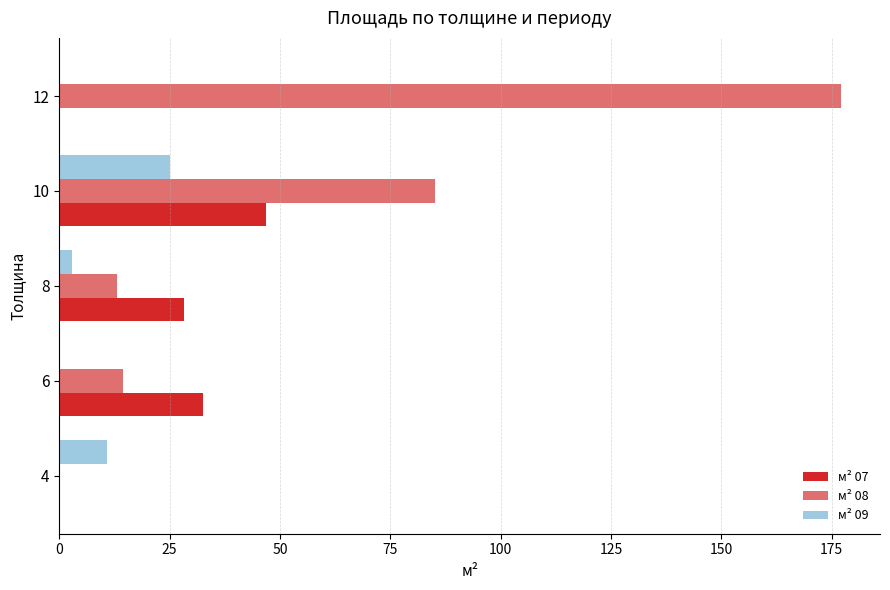

What is the average value of the м² 09 series?

7.8